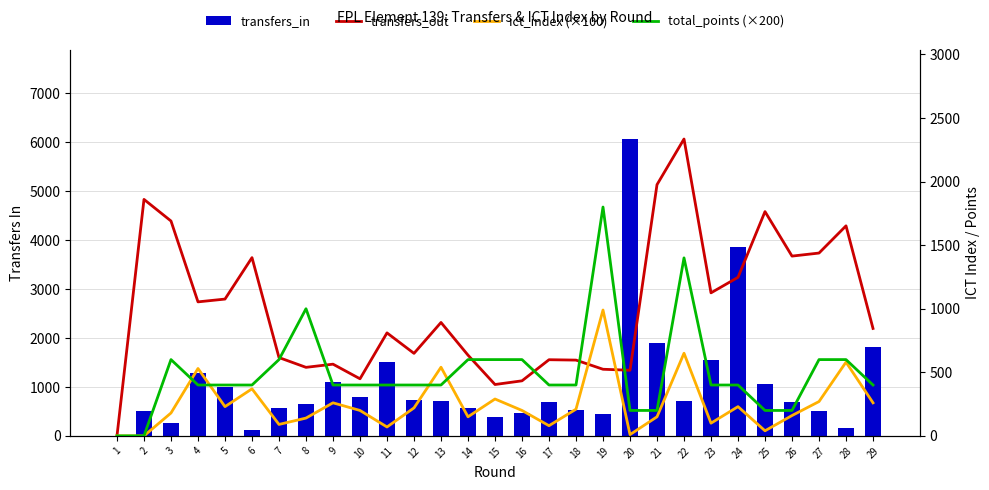

At how many categories does at least one series exceed 1410?

14